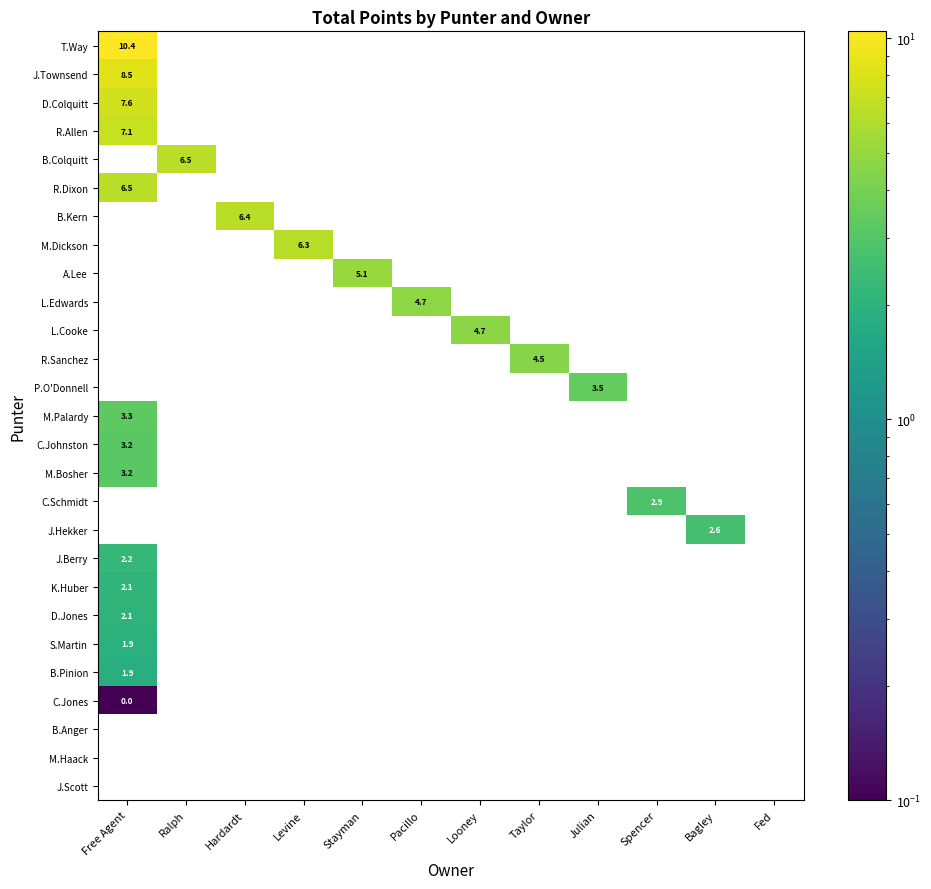

Is it true that L.Cooke equals 4.7 at Looney?

True